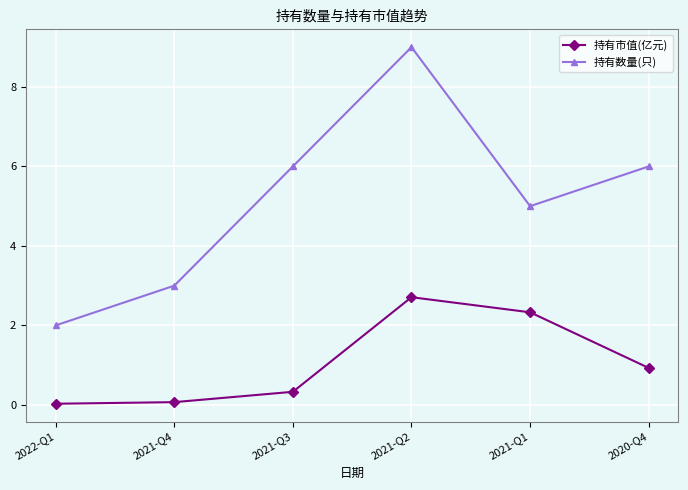

Between 2022-Q1 and 2020-Q4, which series saw the biggest shift?

持有数量(只)